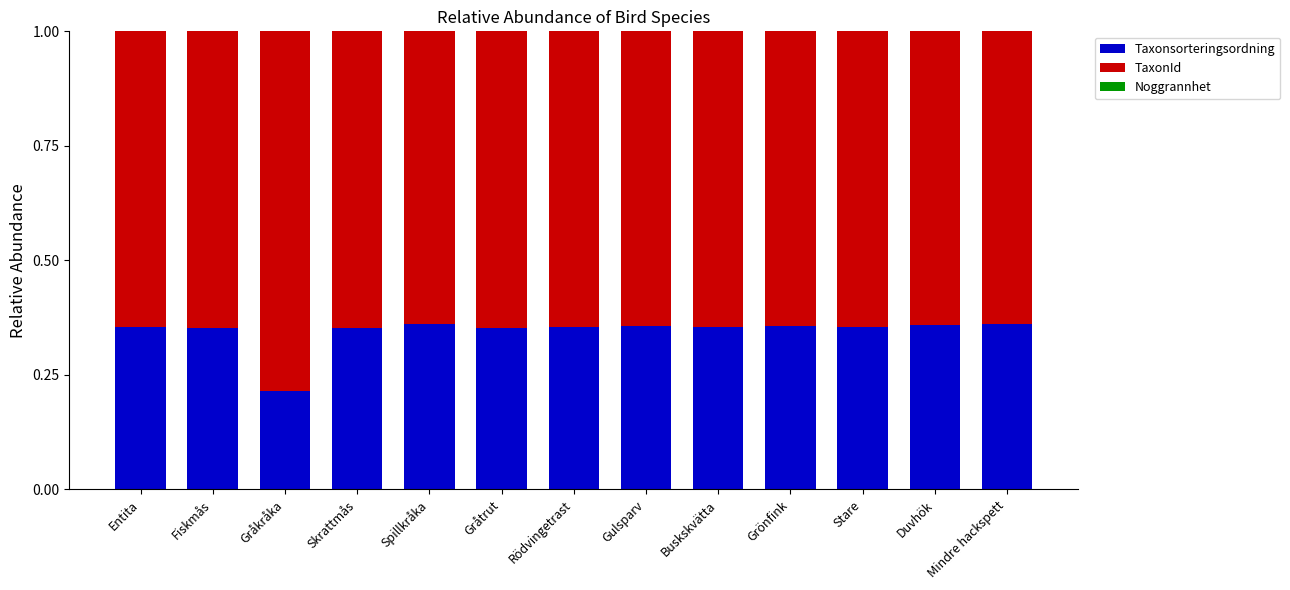

The Taxonsorteringsordning series shows 0.5 at Gråtrut. True or false?

False